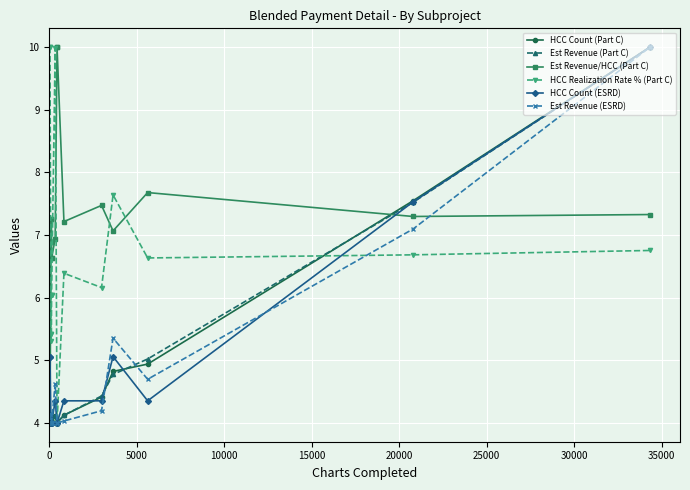

True or false: Est Revenue (Part C) has a value of 15.3 at 15.

False